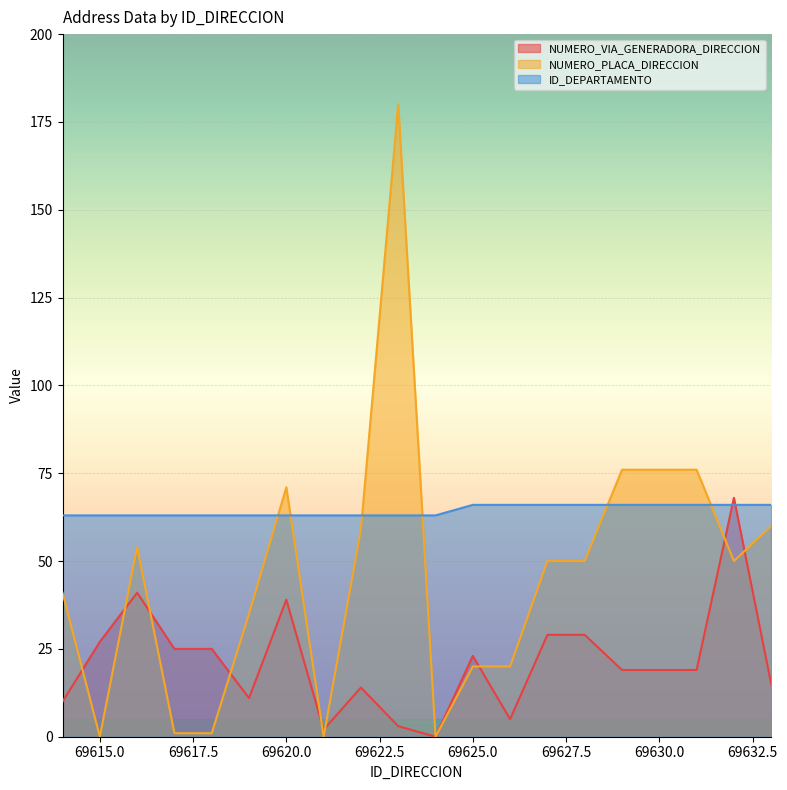

How many interior local valleys does the NUMERO_PLACA_DIRECCION series have?

4